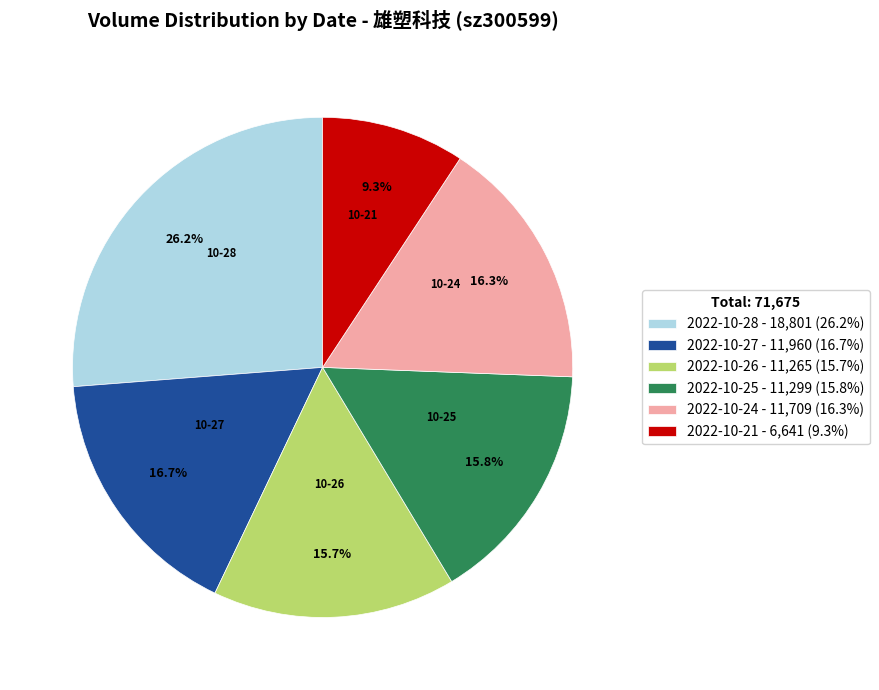

Is 2022-10-24 - 11,709 (16.3%) the majority of the pie?

No